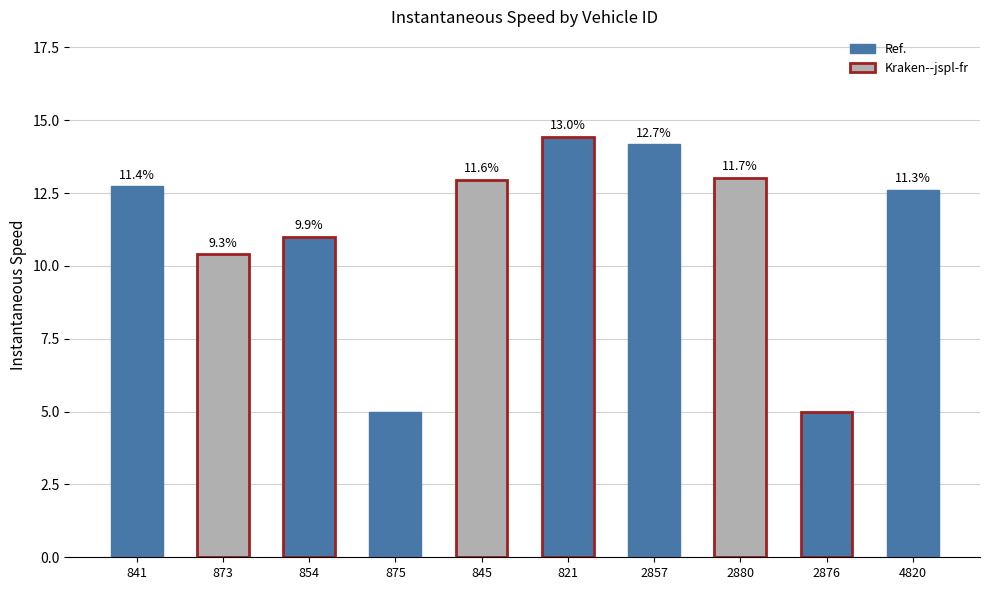

What position from the right is 845?

6